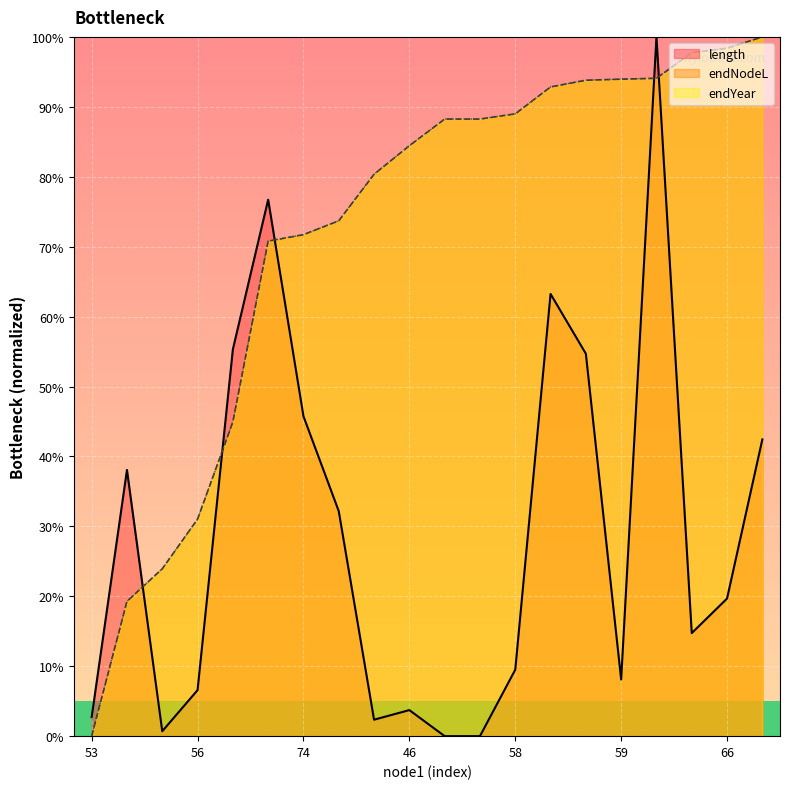

True or false: length has a value of 139.0 at 55.

False